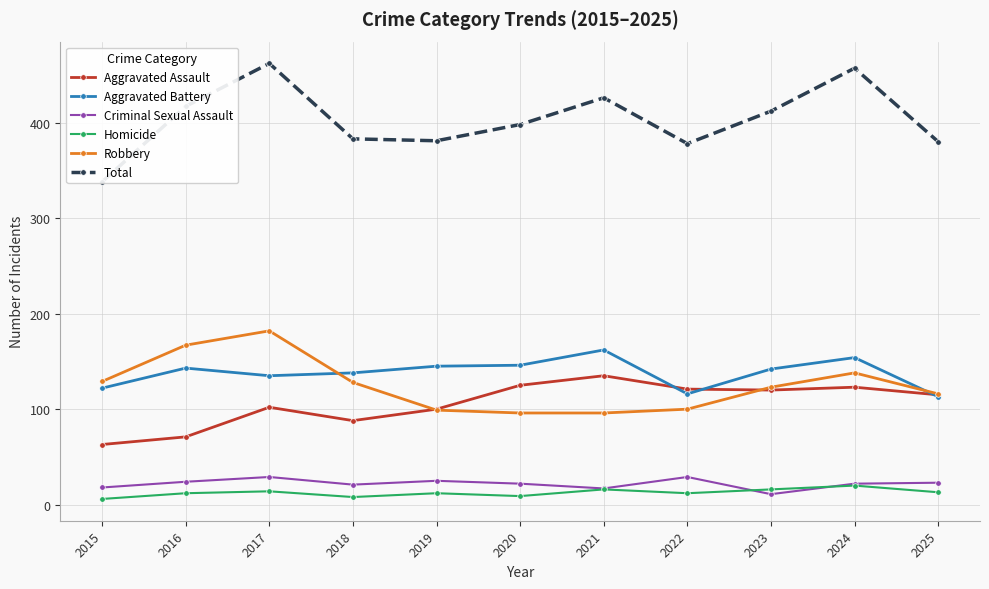

The Total series shows 175 at 2015. True or false?

False